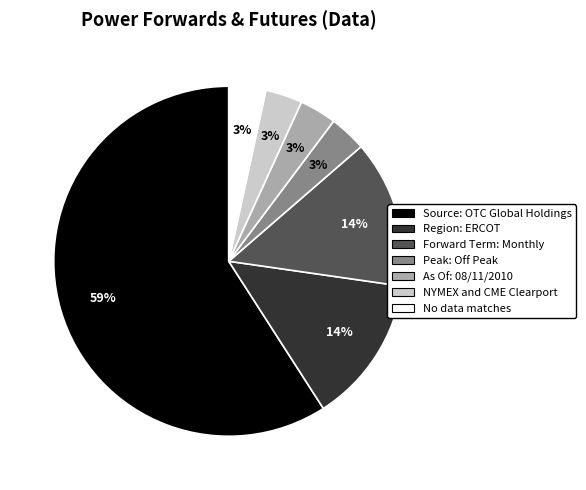

Approximately how many times larger is the value at No data matches compared to Peak: Off Peak?

1.0